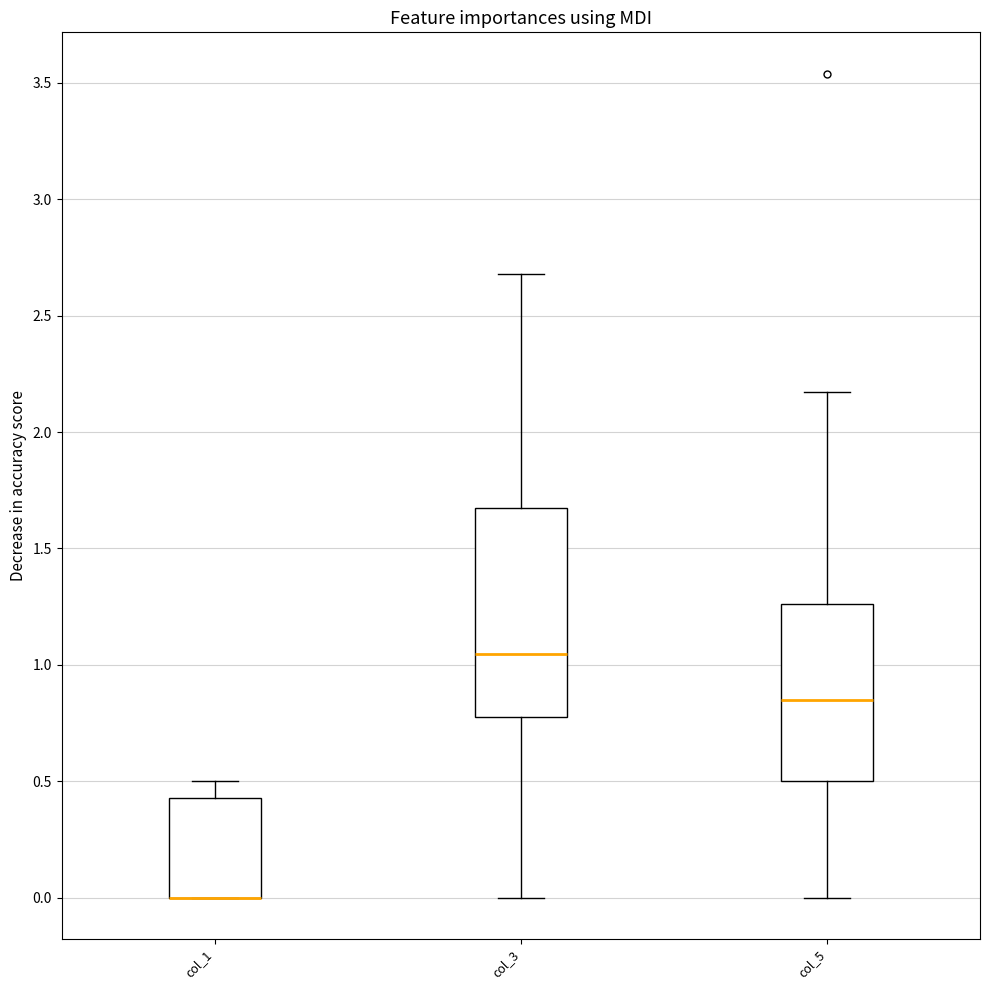

Comparing the boxes themselves (not the whiskers), which one is the tallest?

col_3